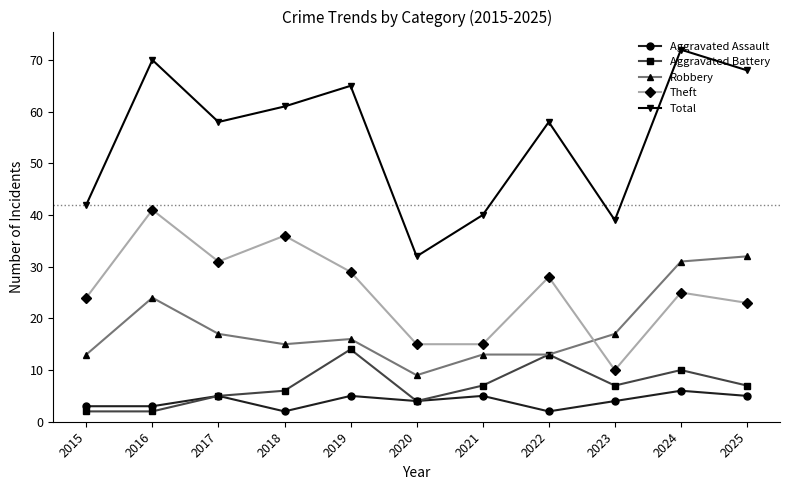

Reading right to left, extract all data points from this chart.

Aggravated Assault: 2025=5	2024=6	2023=4	2022=2	2021=5	2020=4	2019=5	2018=2	2017=5	2016=3	2015=3
Aggravated Battery: 2025=7	2024=10	2023=7	2022=13	2021=7	2020=4	2019=14	2018=6	2017=5	2016=2	2015=2
Robbery: 2025=32	2024=31	2023=17	2022=13	2021=13	2020=9	2019=16	2018=15	2017=17	2016=24	2015=13
Theft: 2025=23	2024=25	2023=10	2022=28	2021=15	2020=15	2019=29	2018=36	2017=31	2016=41	2015=24
Total: 2025=68	2024=72	2023=39	2022=58	2021=40	2020=32	2019=65	2018=61	2017=58	2016=70	2015=42